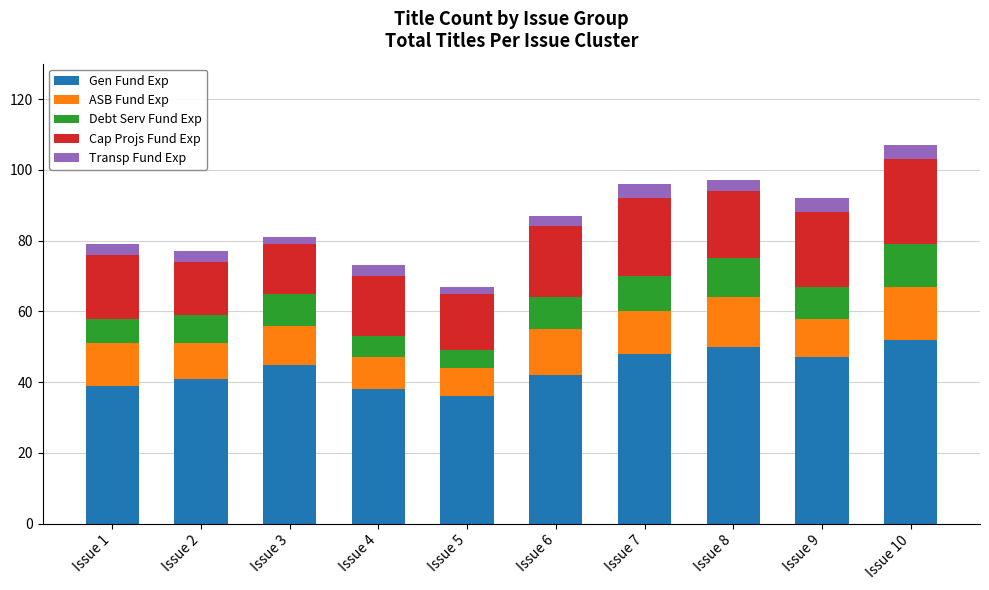

What is the maximum value for Gen Fund Exp?

52